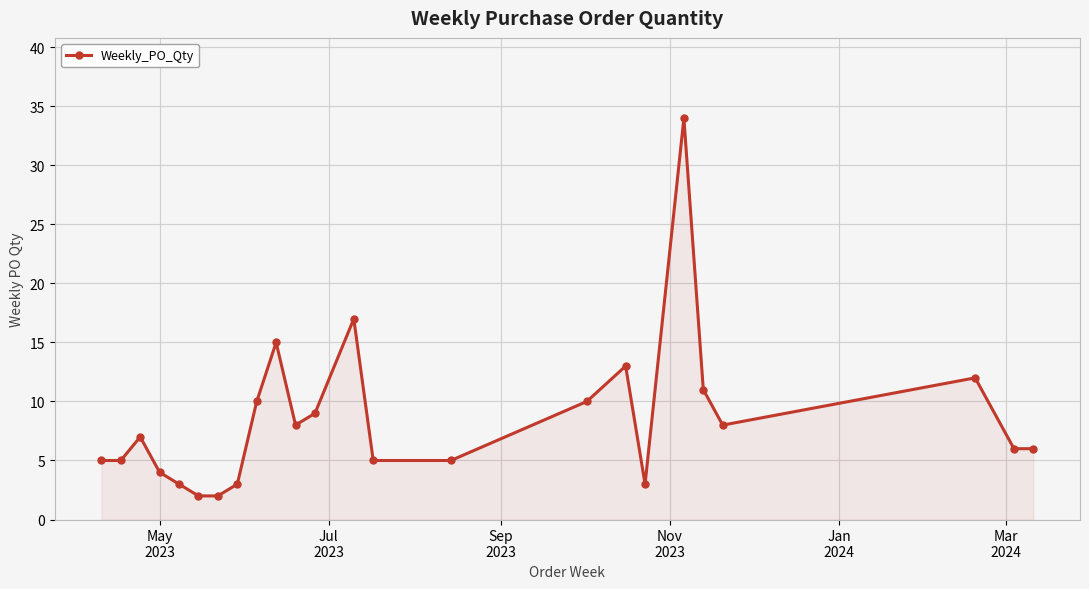

What is the value of the 16th point from the left?

10